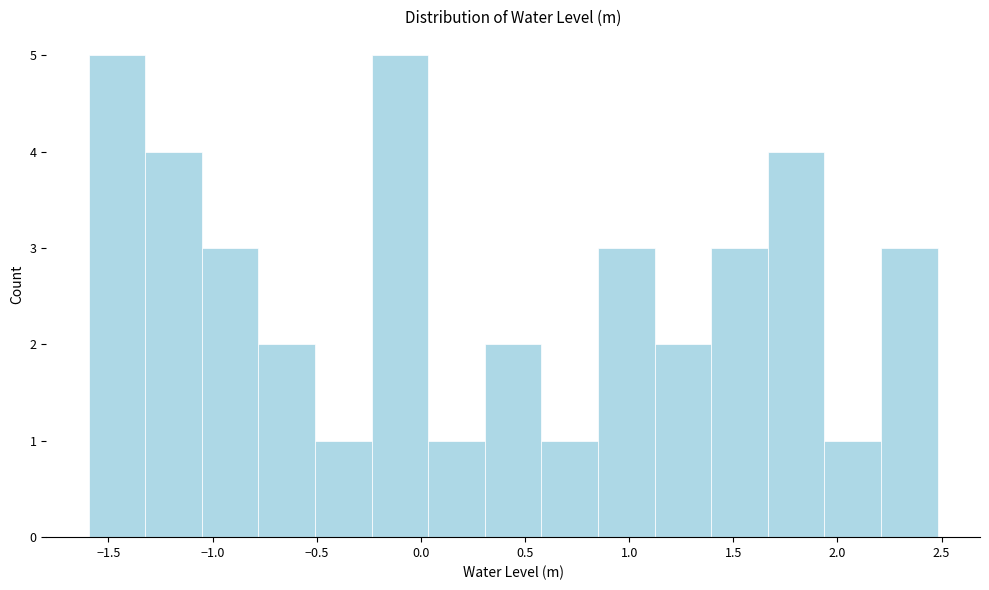

Reading left to right, transcribe this chart: for each bar, give the range it covers on the x-axis and its height. Neither the bar edges nor the heights are printed on the chart, so give them approximately, as read against the axes.

-1.60 to -1.30: 5
-1.30 to -1.05: 4
-1.05 to -0.80: 3
-0.80 to -0.50: 2
-0.50 to -0.25: 1
-0.25 to 0.05: 5
0.05 to 0.30: 1
0.30 to 0.60: 2
0.60 to 0.85: 1
0.85 to 1.10: 3
1.10 to 1.40: 2
1.40 to 1.65: 3
1.65 to 1.95: 4
1.95 to 2.20: 1
2.20 to 2.50: 3